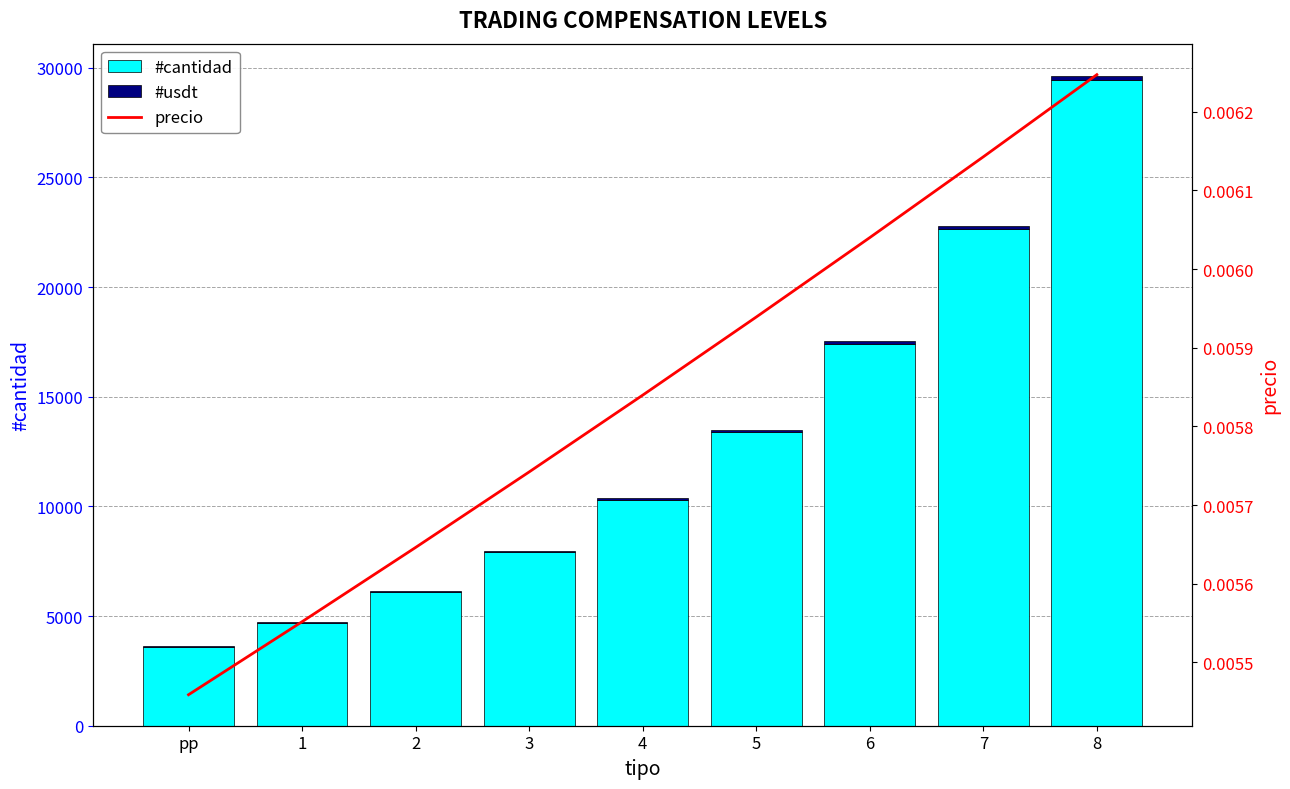

Reading left to right, list all the values displayed in this chart.

cantidad (col_4): pp=3607.7	1=4690.0	2=6097.0	3=7926.1	4=10303.9	5=13395.1	6=17413.6	7=22637.7	8=29429.1
cantidad en usdt (col_6): pp=19.7	1=26.0	2=34.4	3=45.5	4=60.2	5=79.6	6=105.2	7=139.1	8=183.8
precio (col_5): pp=0.0	1=0.0	2=0.0	3=0.0	4=0.0	5=0.0	6=0.0	7=0.0	8=0.0